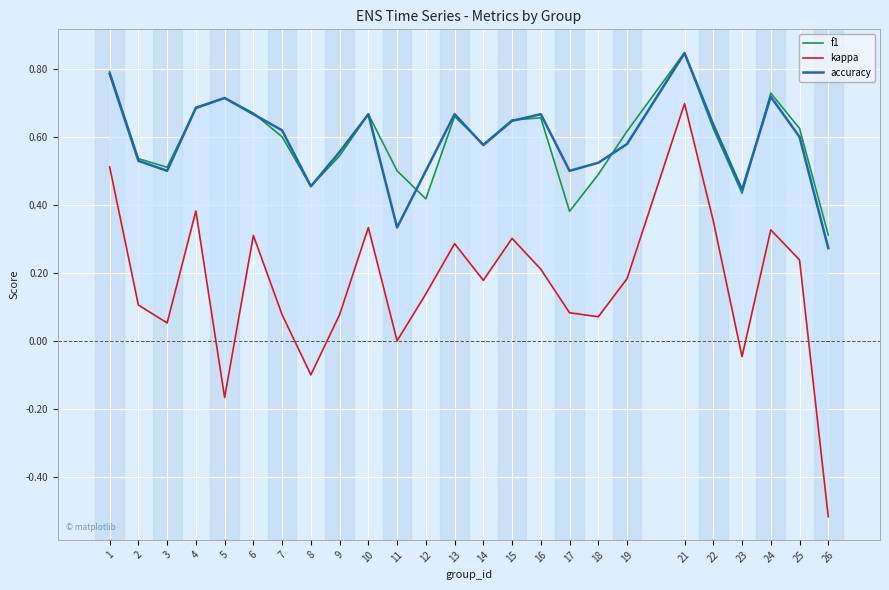

What is the sum of the accuracy values at 25 and 3?

1.1